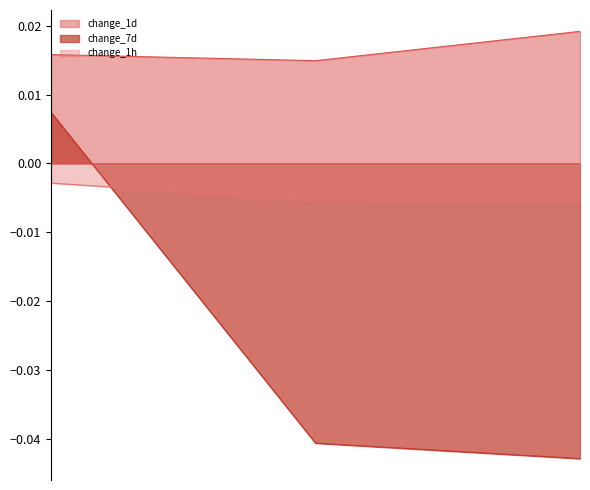

Rank the categories by change_1h value from highest to lowest.

AAVE V3, AAVE V2, AAVE V1